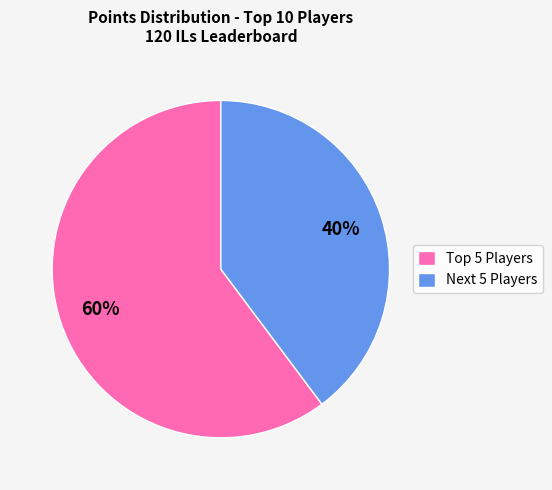

The Next 5 Players slice represents 40% of the pie. True or false?

True